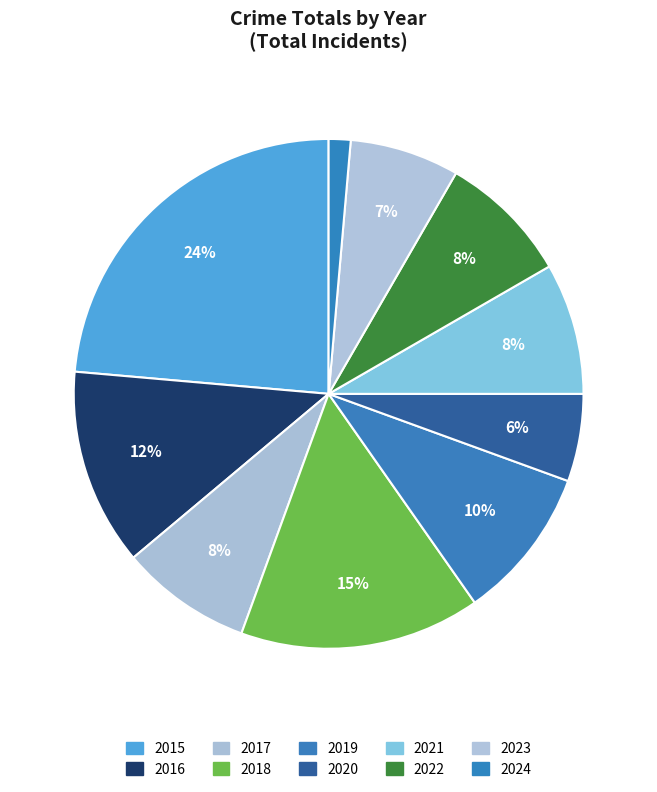

How much of the chart is everything except 2017?

91.7%